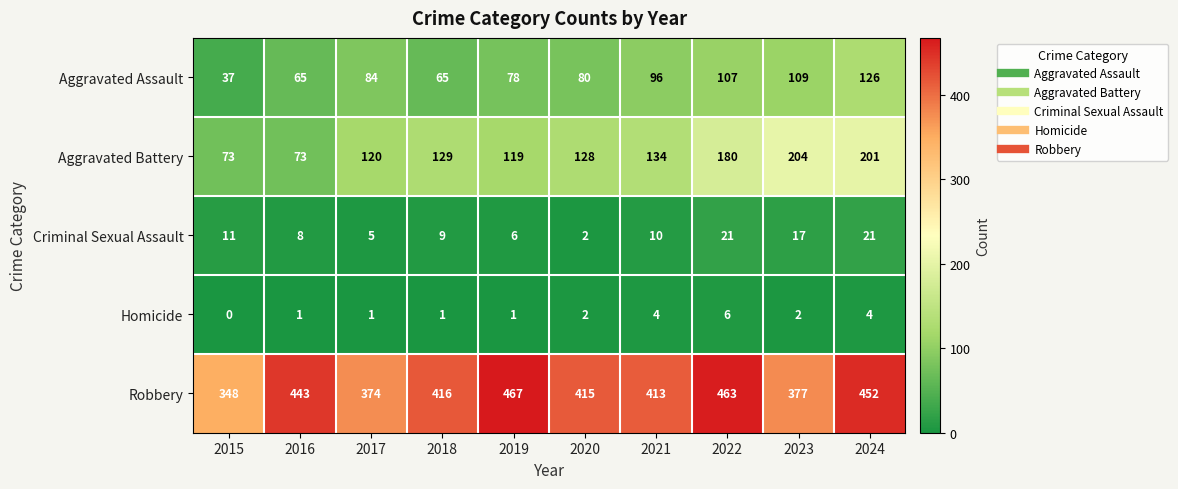

At which category does the chart reach its minimum across all series?

2015